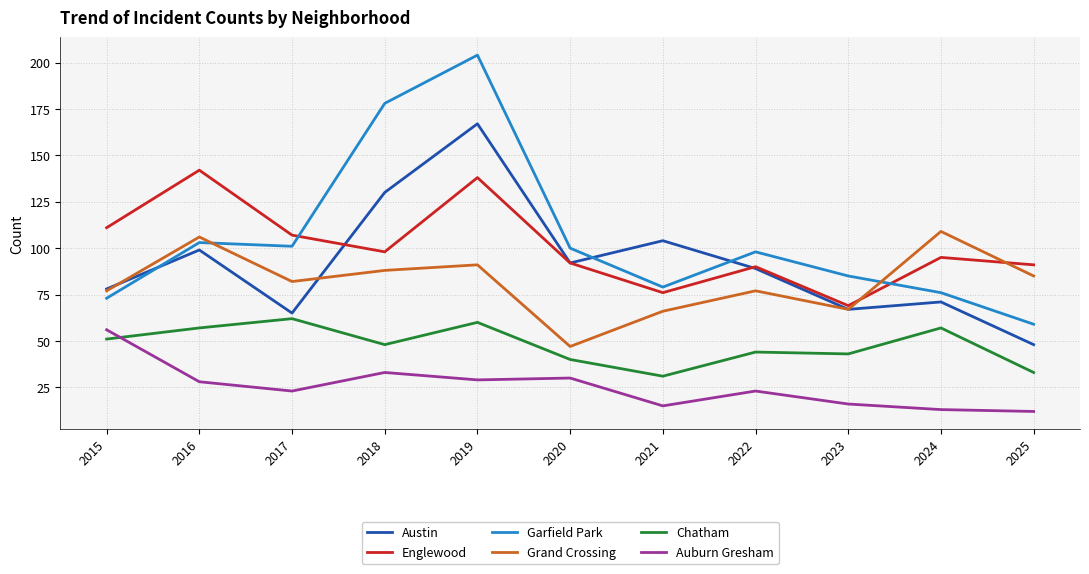

How many lines are shown in the chart?

6